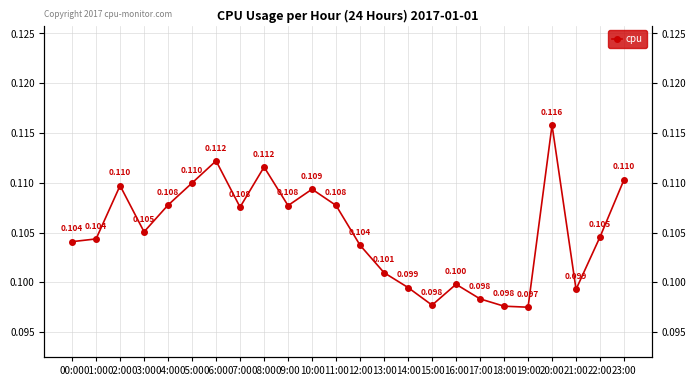

True or false: the data shows 0.1 at 05:00.

True